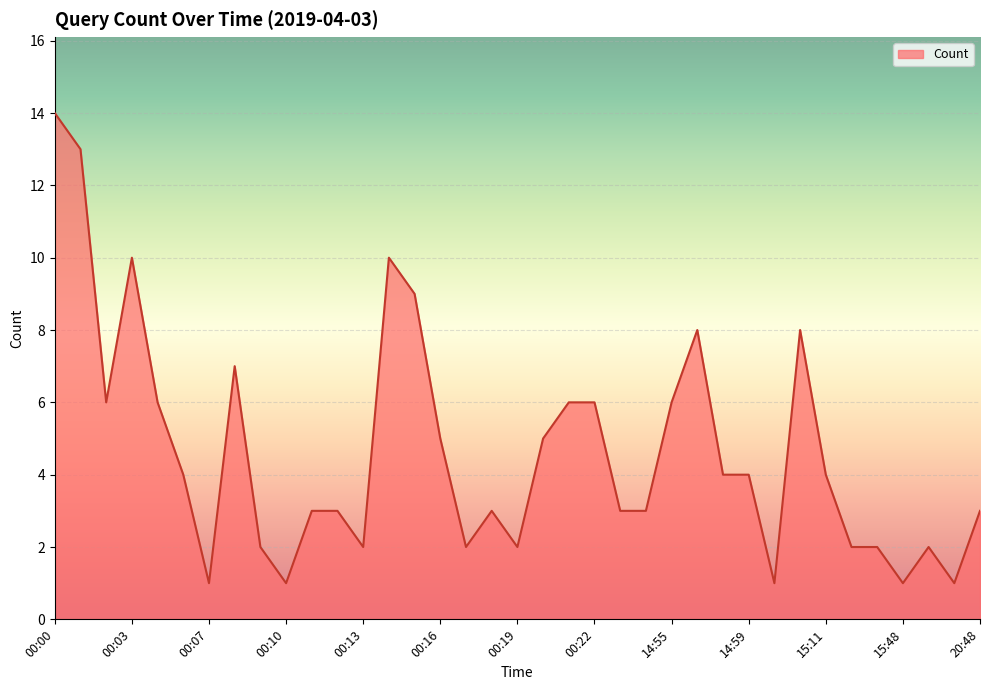

What is the difference between the maximum and minimum values?

13